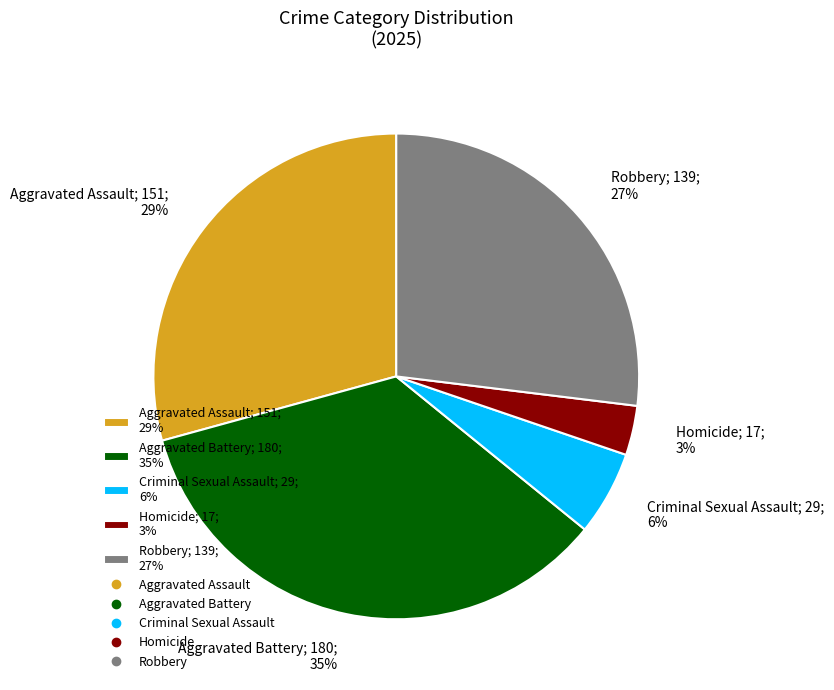

Rank the categories by value from lowest to highest.

Homicide, Criminal Sexual Assault, Robbery, Aggravated Assault, Aggravated Battery